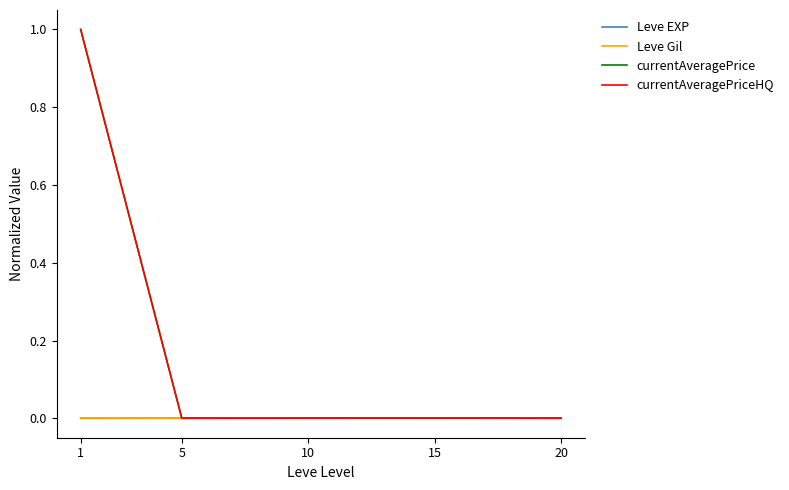

Is the value of currentAveragePrice at 1 greater than the value of currentAveragePriceHQ at 10?

Yes